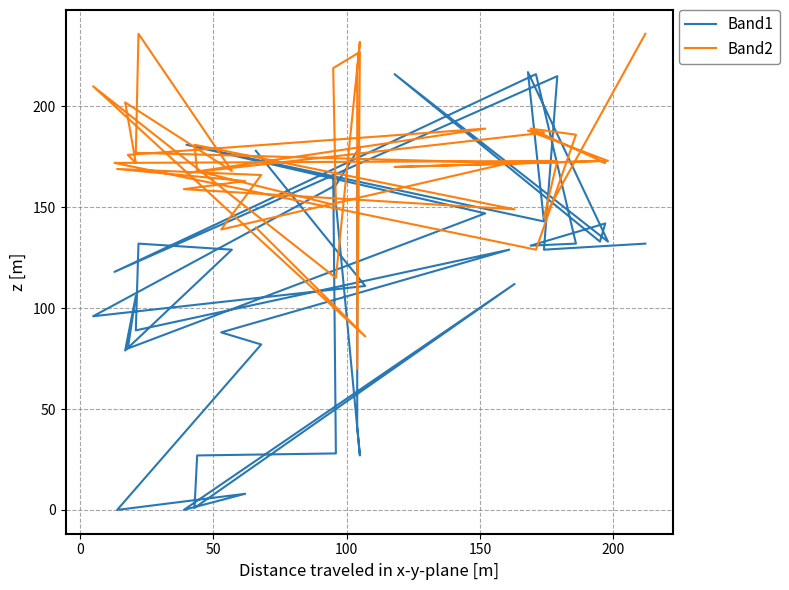

True or false: Band1 has more than 1 points higher than both neighbors.

True